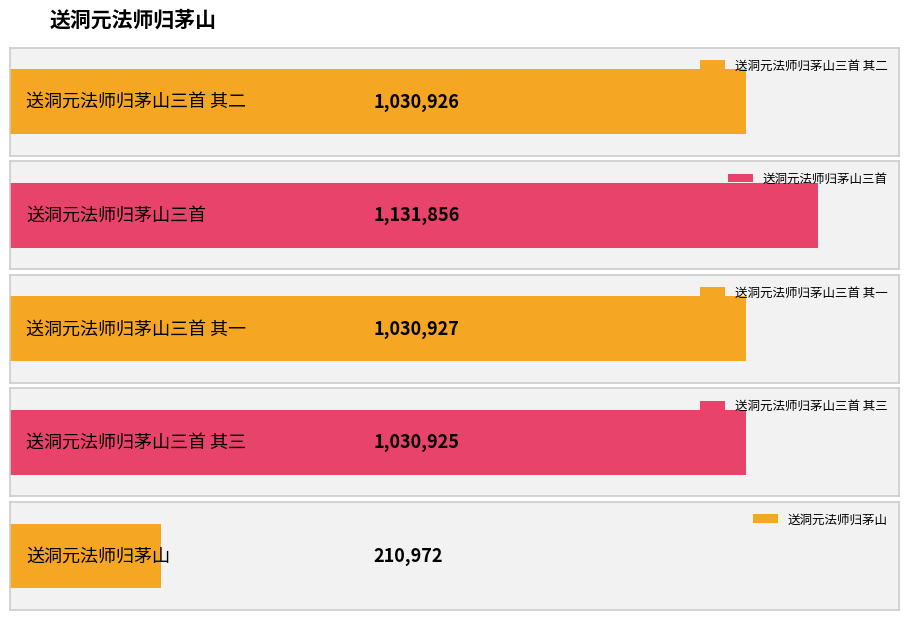

True or false: the data shows 1030927 at 送洞元法师归茅山三首 其一.

True